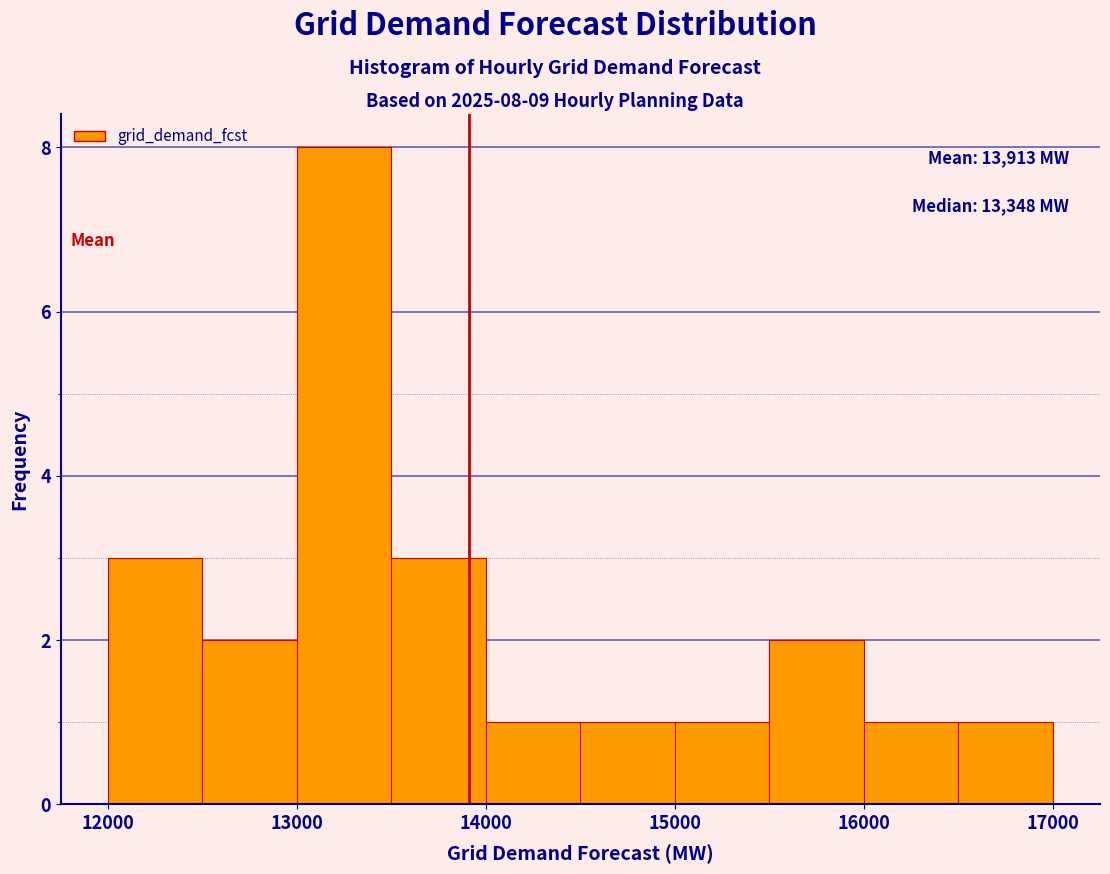

Over which range of the x-axis is the bar tallest?

13000 to 13500